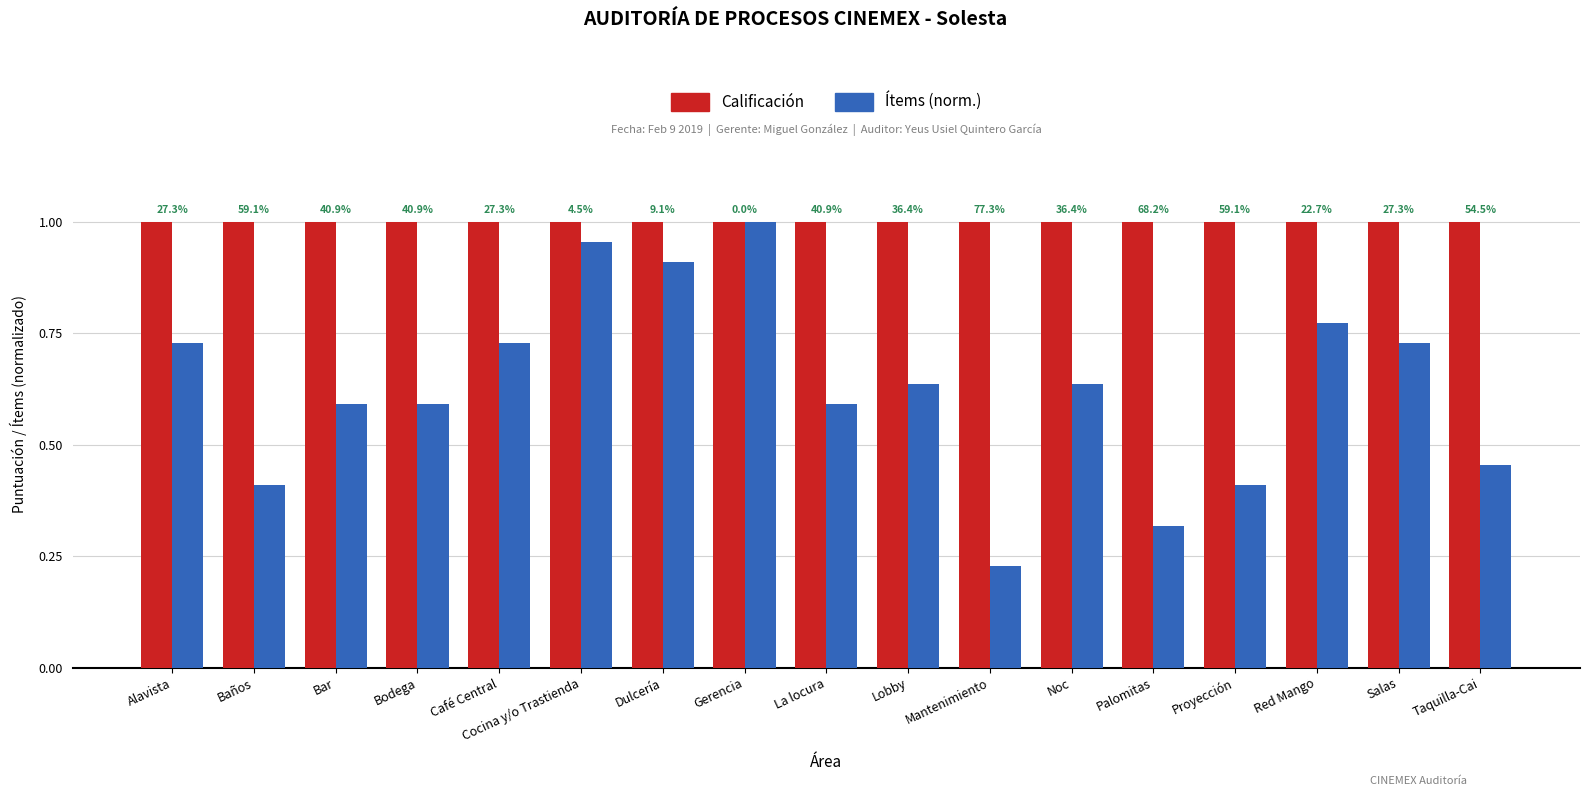

What is the sum of all Ítems (norm.) values?

10.7